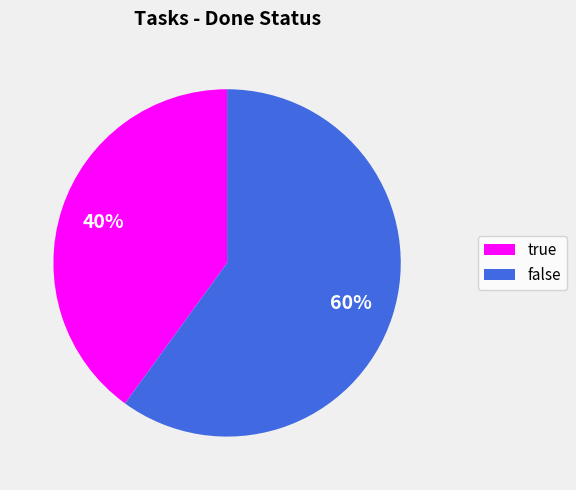

Rank the categories by value from highest to lowest.

false, true